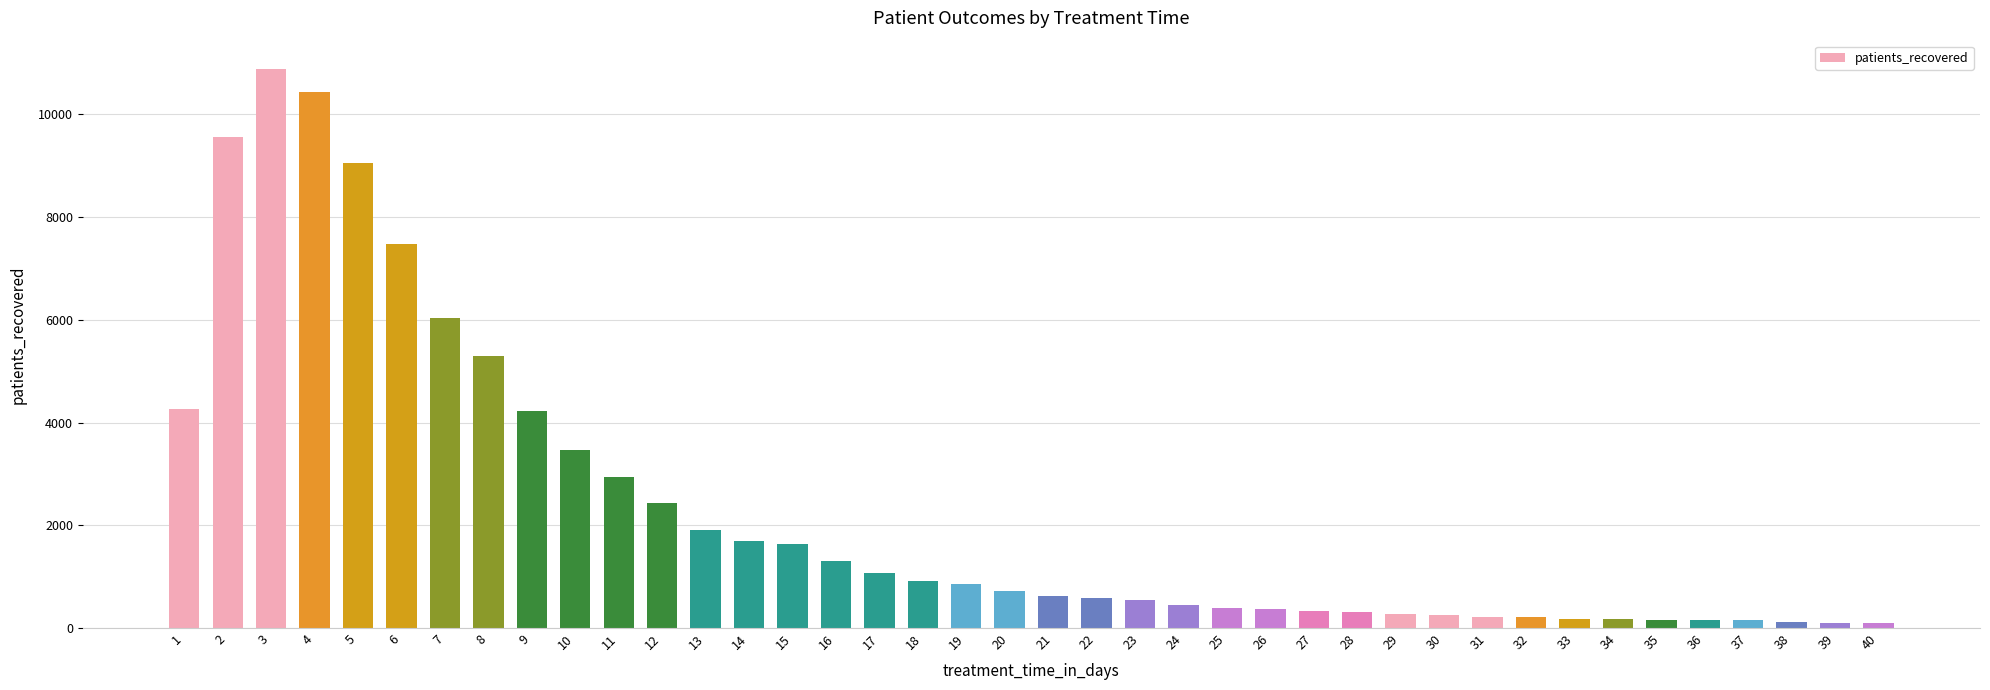

Between 5 and 24, which is larger?

5